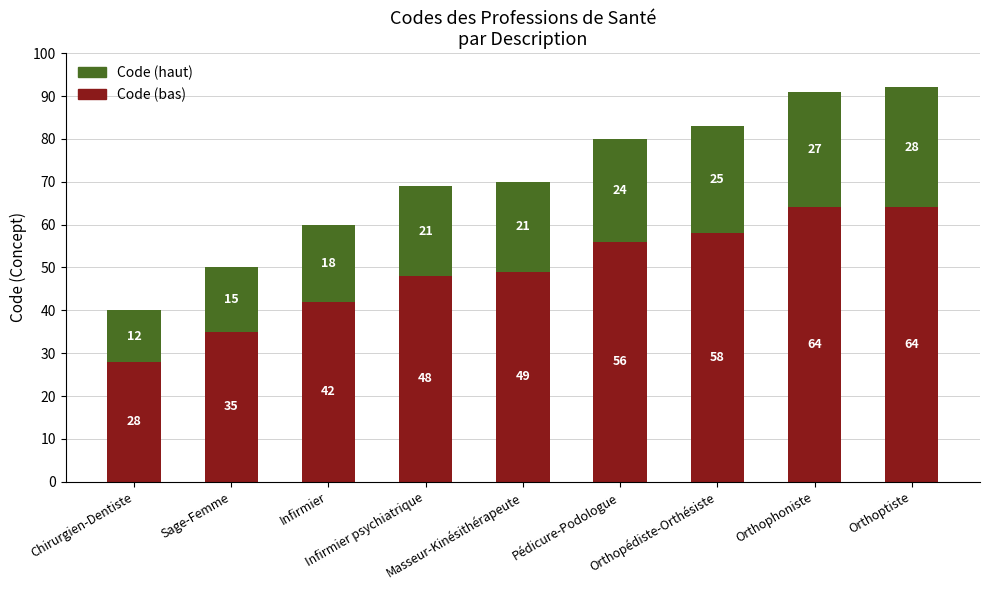

What is the highest value of the Code (bas) series?

64